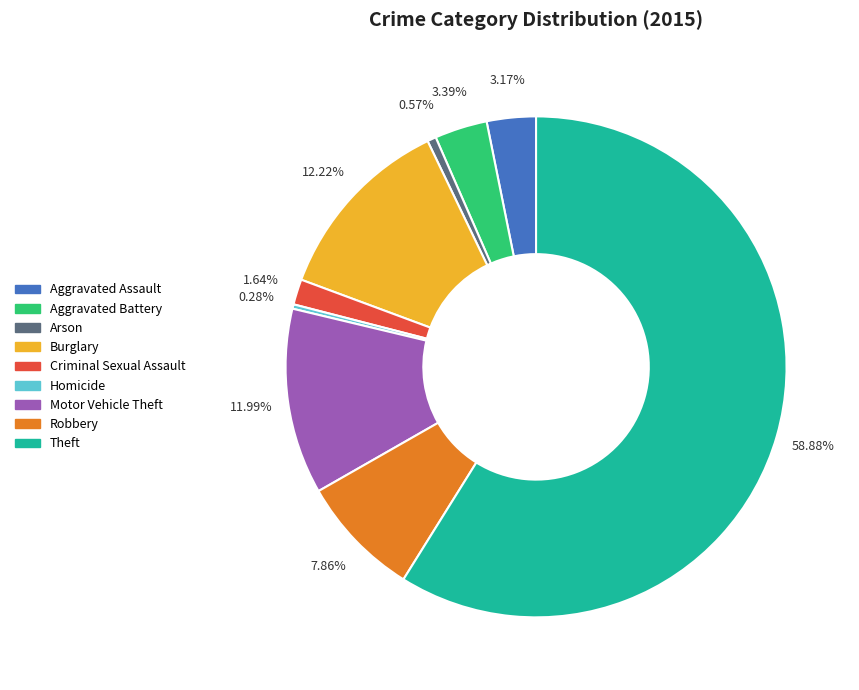

How much of the chart is everything except Robbery?

92.1%